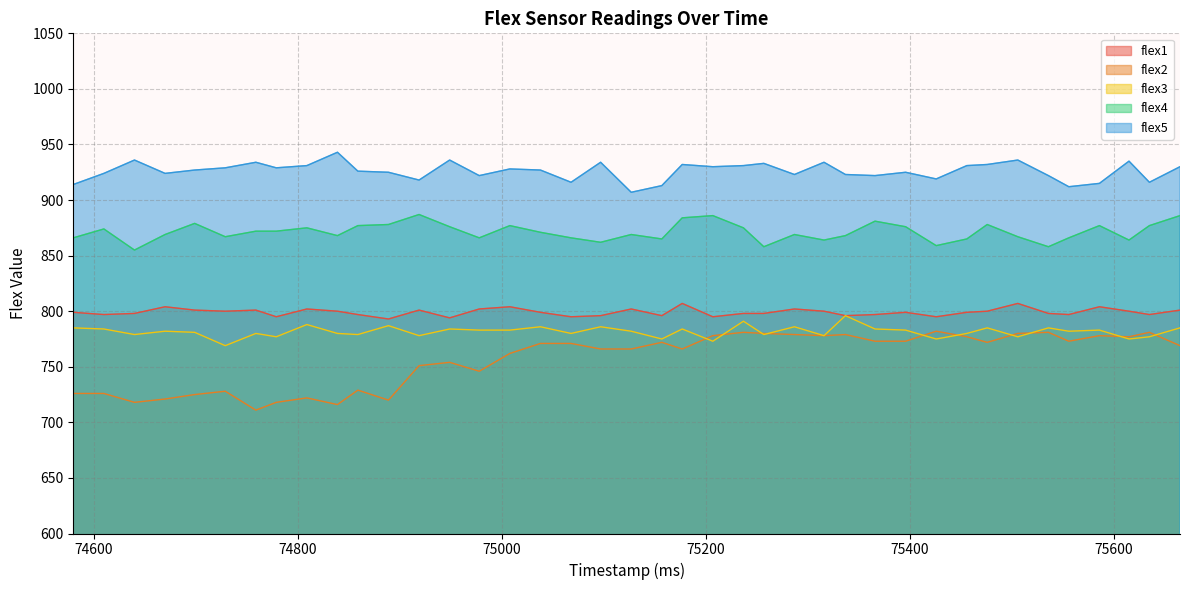

Rank the series by their maximum value, from lowest to highest.

flex2, flex3, flex1, flex4, flex5